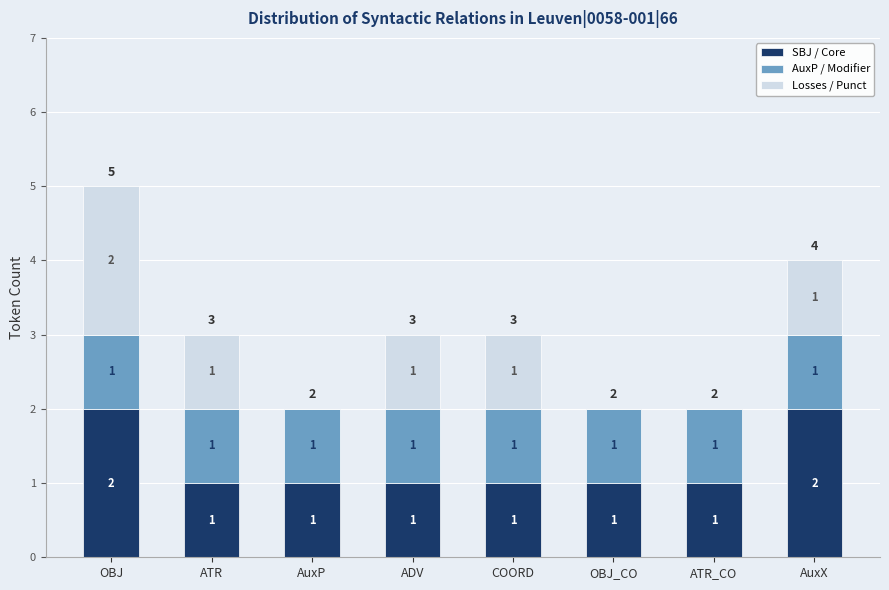

Reading left to right, what are the values for SBJ / Core?

OBJ=2	ATR=1	AuxP=1	ADV=1	COORD=1	OBJ_CO=1	ATR_CO=1	AuxX=2